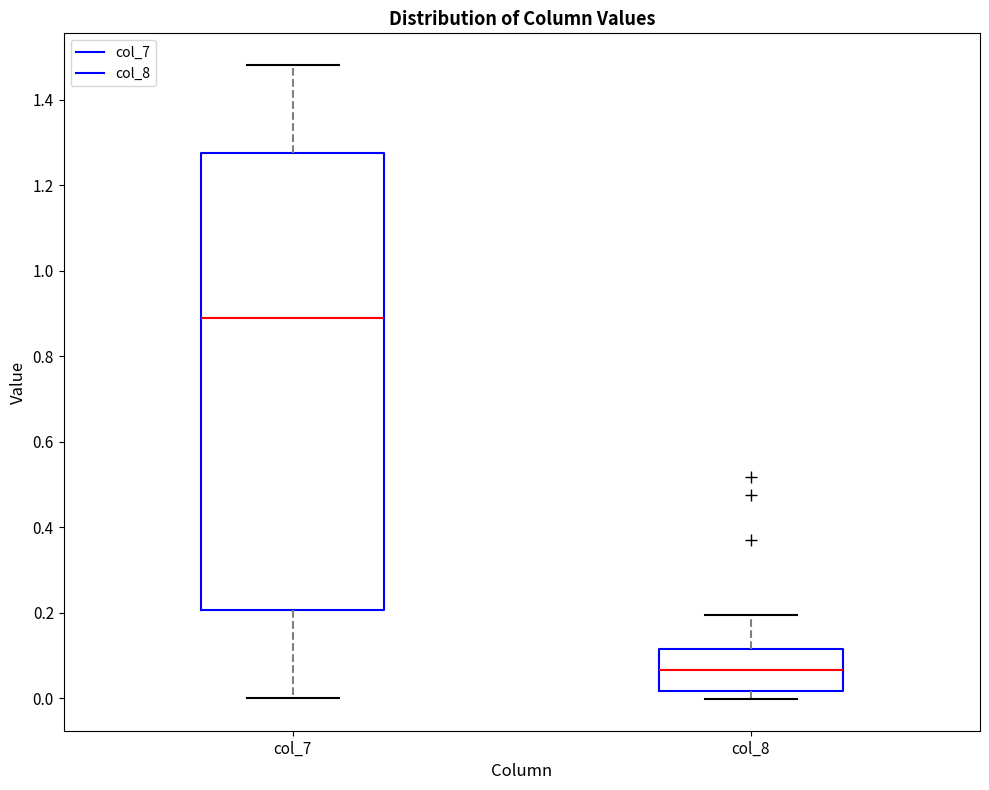

Reading left to right, read every box against the y-axis: the position of its median line, the range the box covers, and the ends of its whiskers. The values are not printed on the chart, so give them approximately, as read against the axis.

col_7: median 0.88, box 0.20 to 1.28, whiskers 0.00 to 1.48
col_8: median 0.06, box 0.02 to 0.12, whiskers 0.00 to 0.20